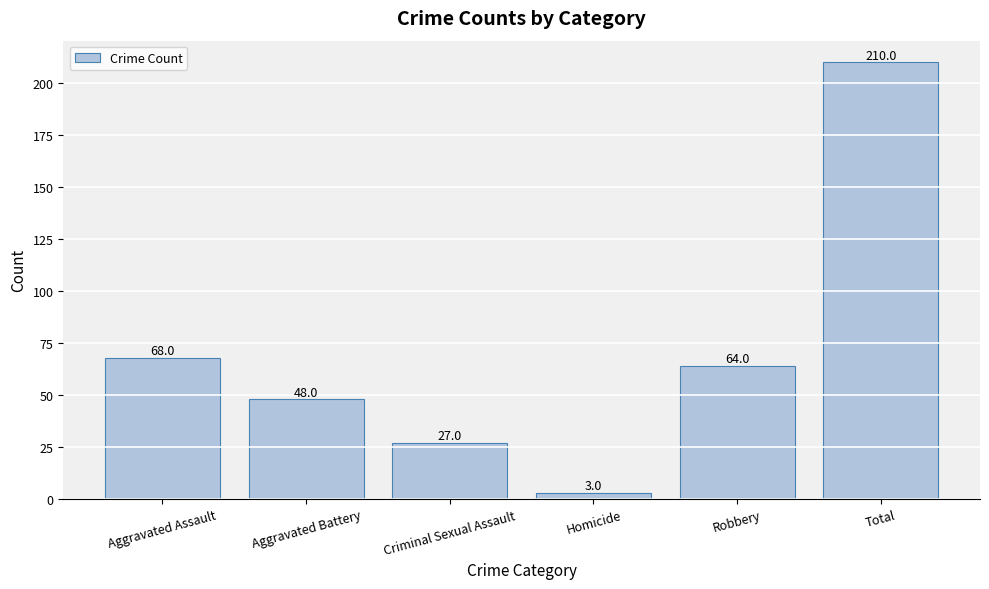

Where does the data first go above 64?

Aggravated Assault